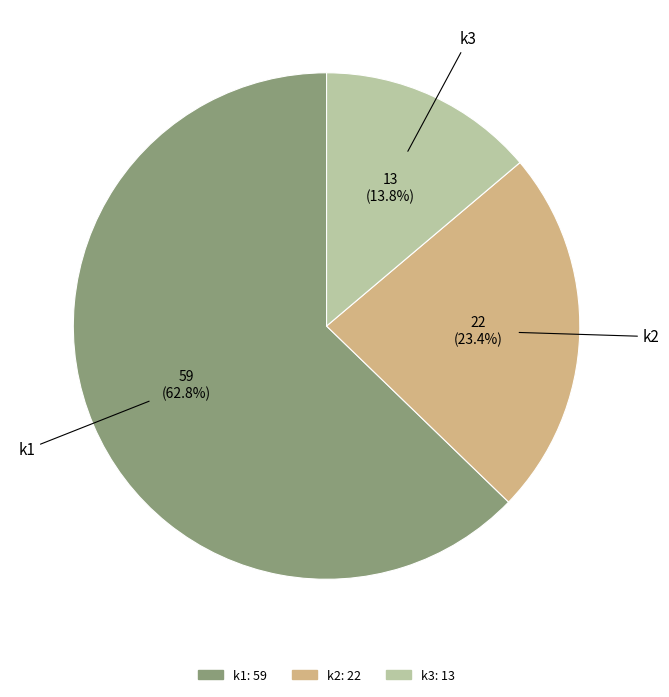

What is the majority slice?

k1